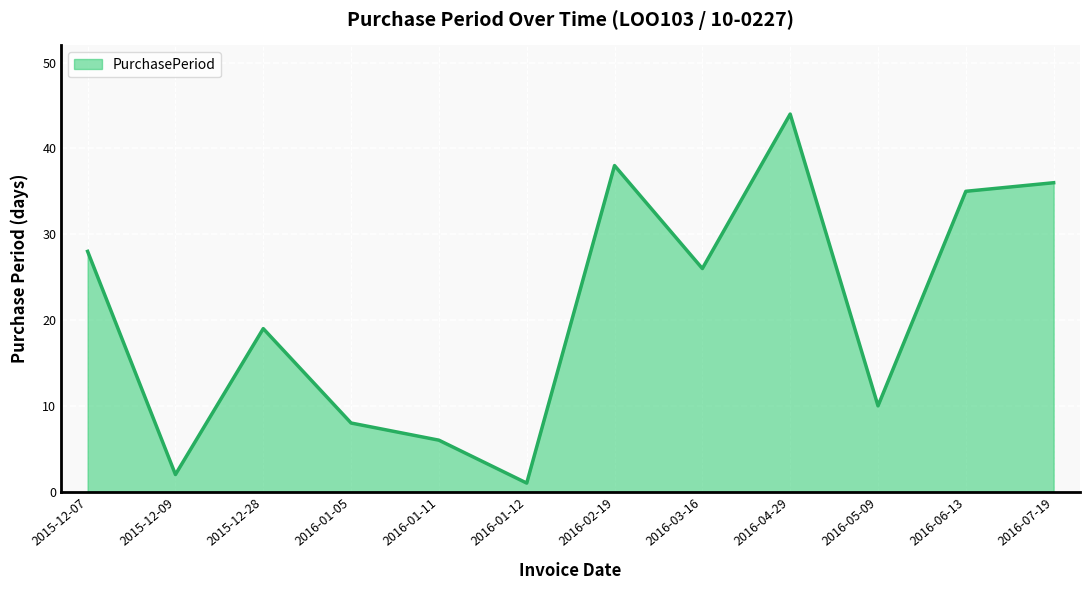

Approximately how many times larger is the value at 2016-04-29 compared to 2016-07-19?

1.2